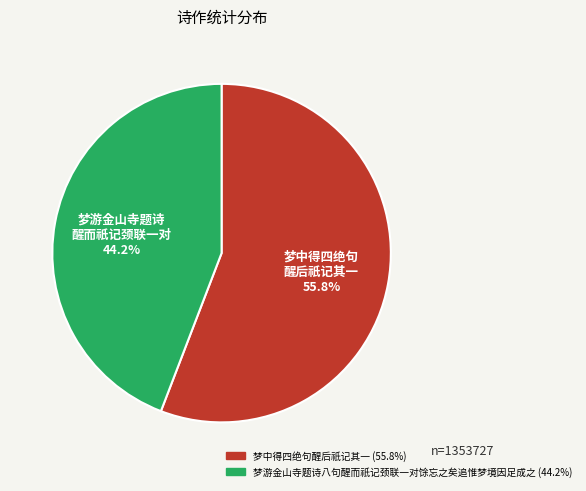

How many slices are in this pie chart?

2